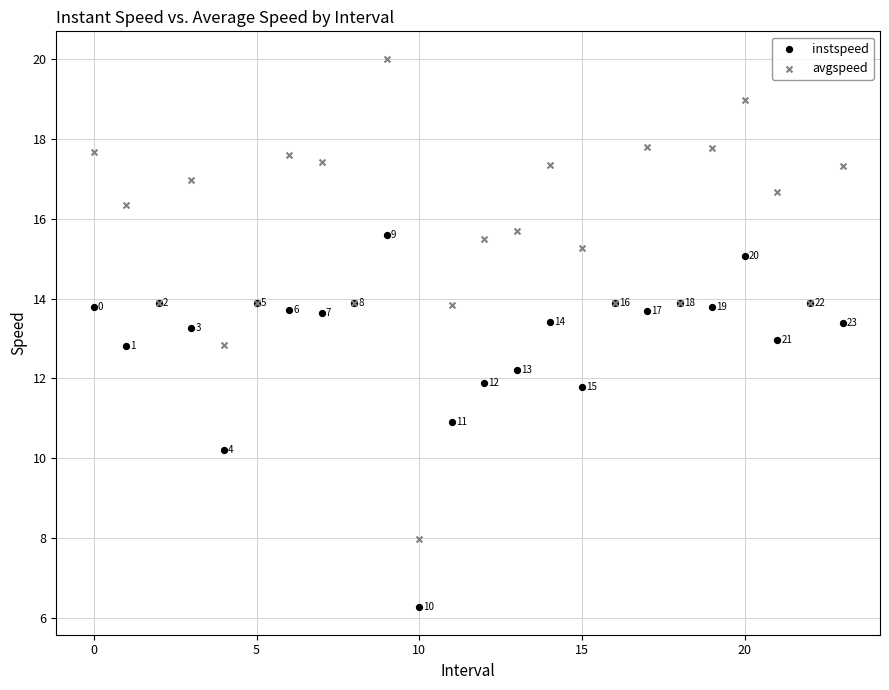

Which series contains the highest Y value?

avgspeed